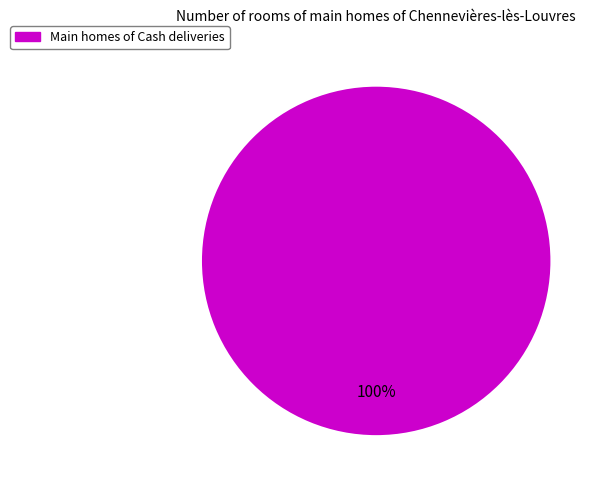

Does any single category account for the majority?

Yes